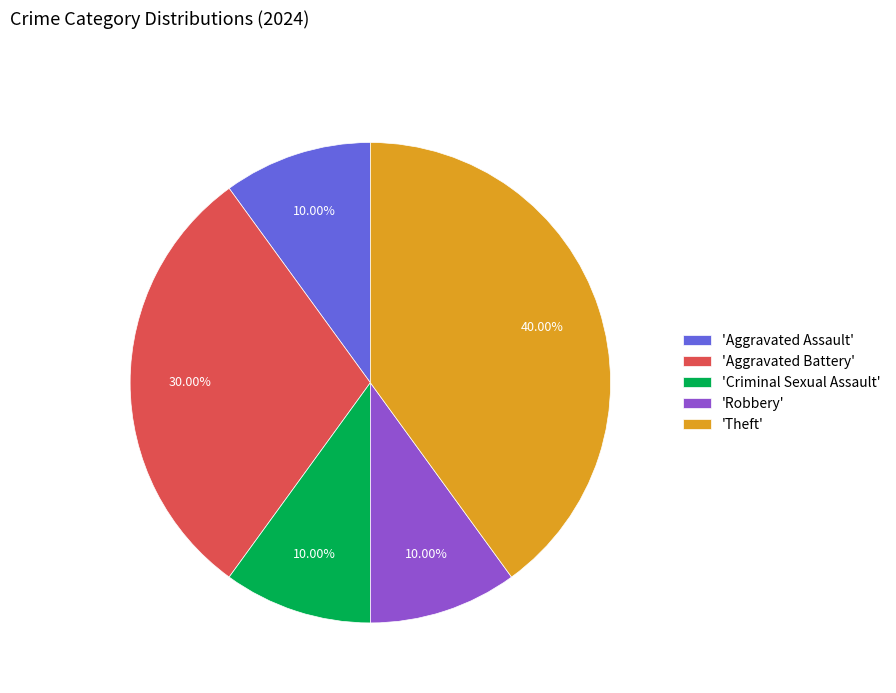

Approximately how many times larger is the value at 'Aggravated Assault' compared to 'Aggravated Battery'?

0.3